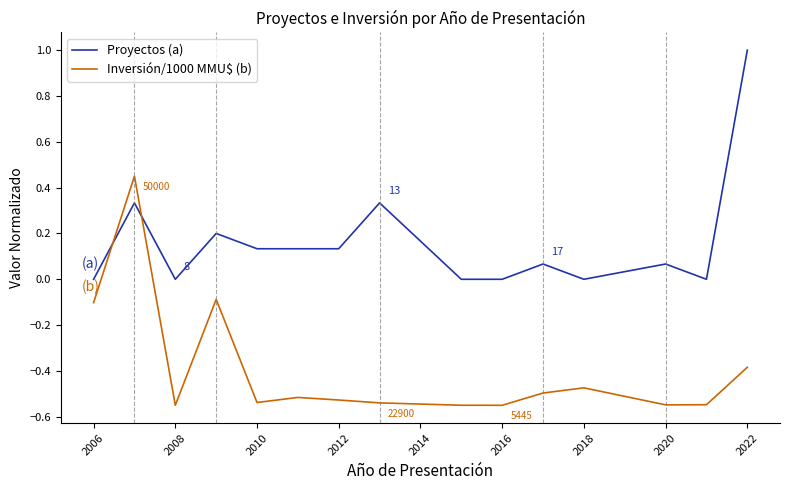

What is the maximum value shown in the chart?

1.0